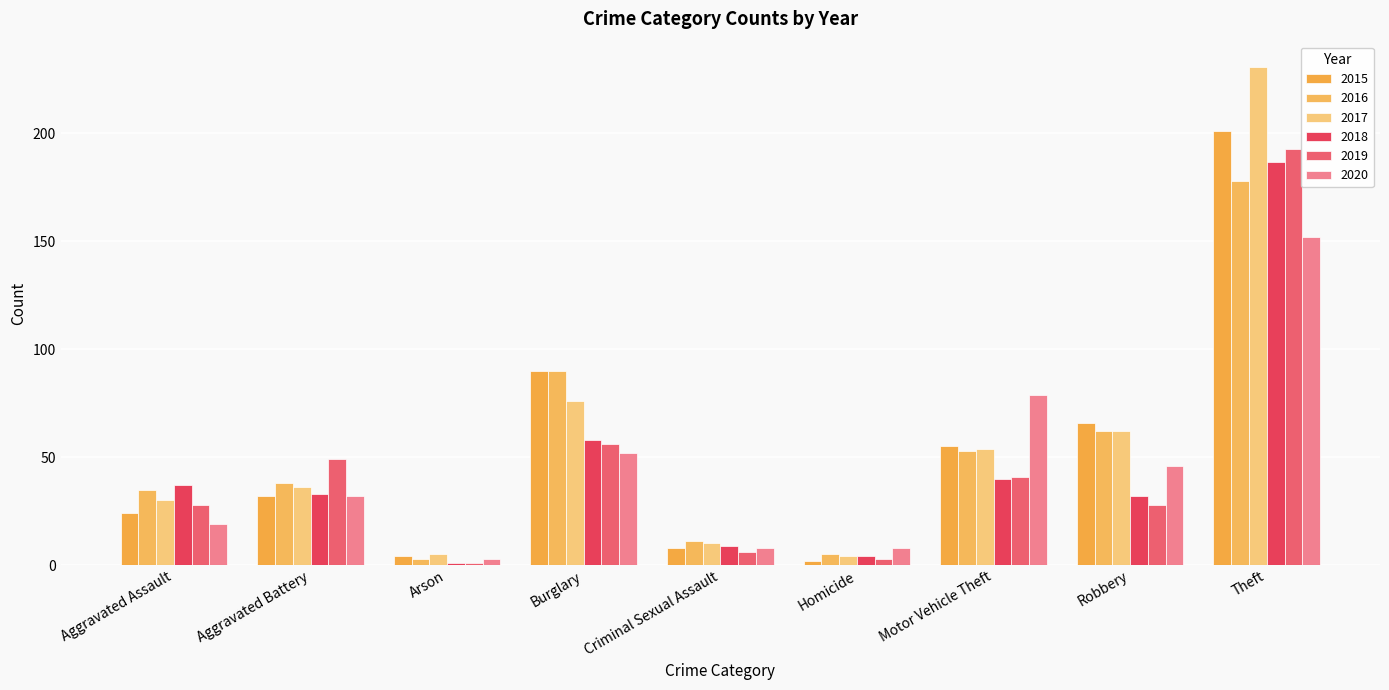

How many values in the 2015 series are below 32?

4